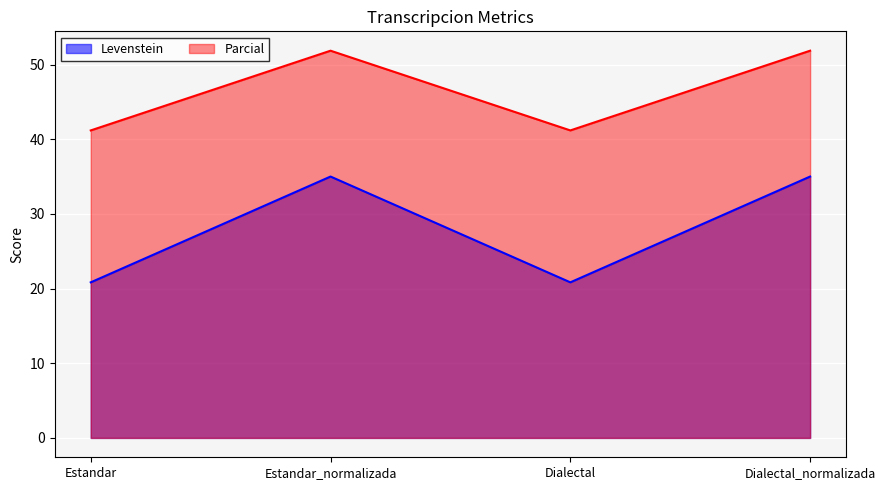

What position from the left is Estandar_normalizada?

2